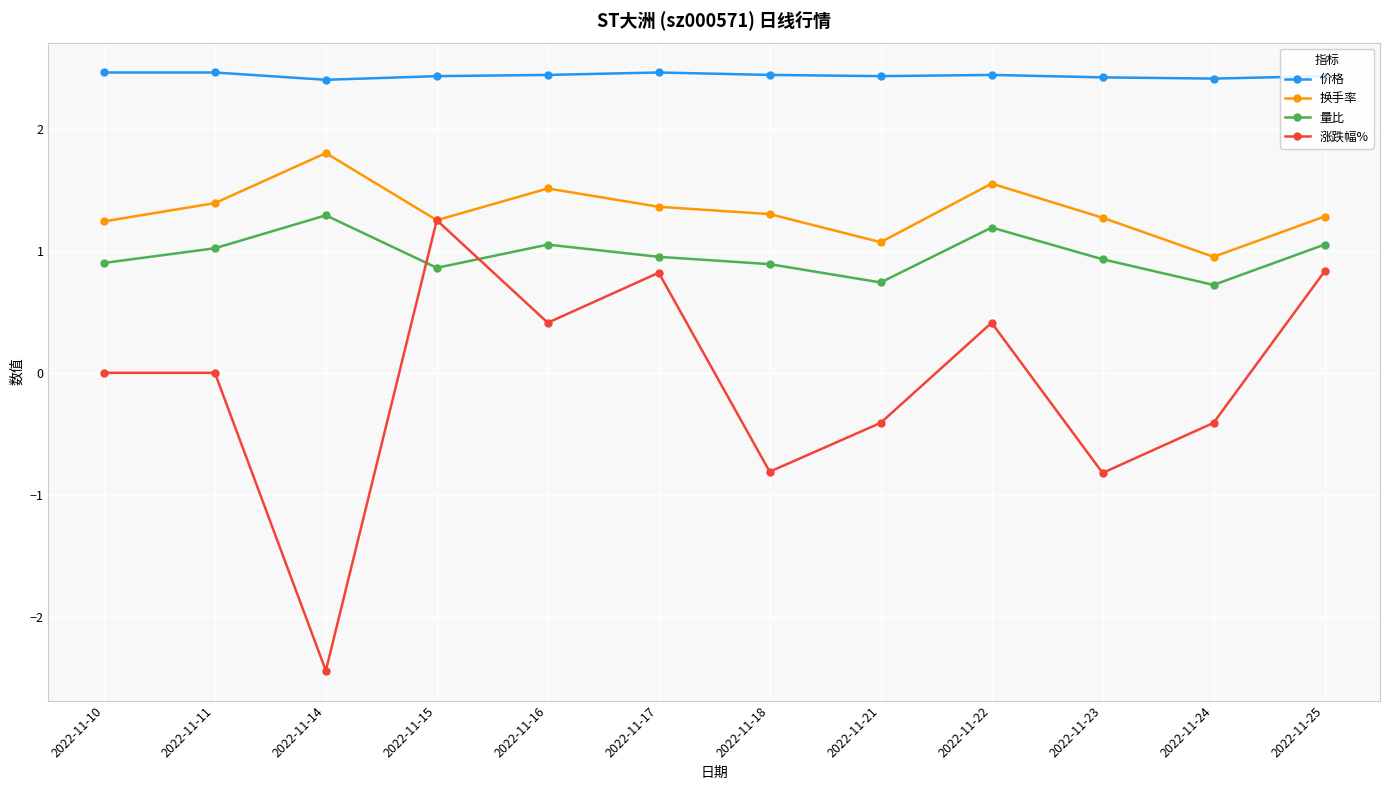

How many times do 量比 and 涨跌幅% cross each other?

2